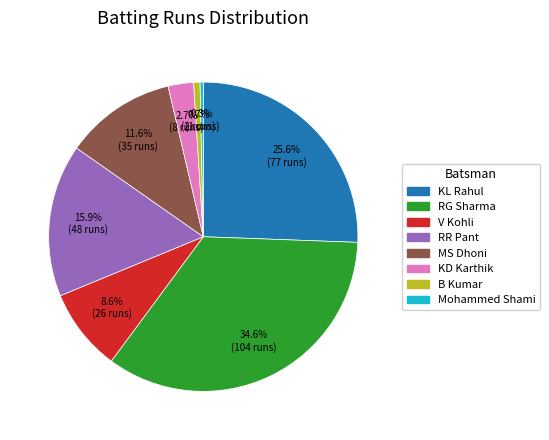

Is there any slice that represents more than half of the pie?

No